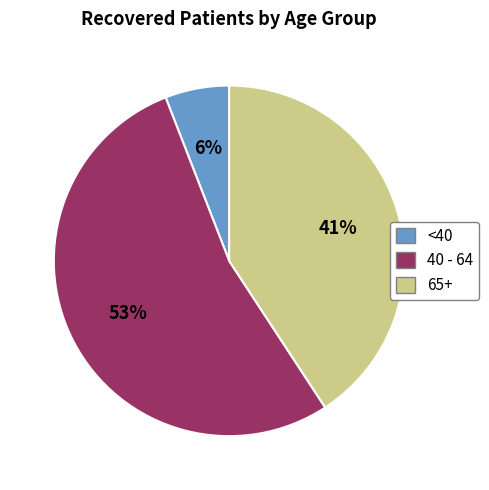

Is there a majority slice in this chart?

Yes